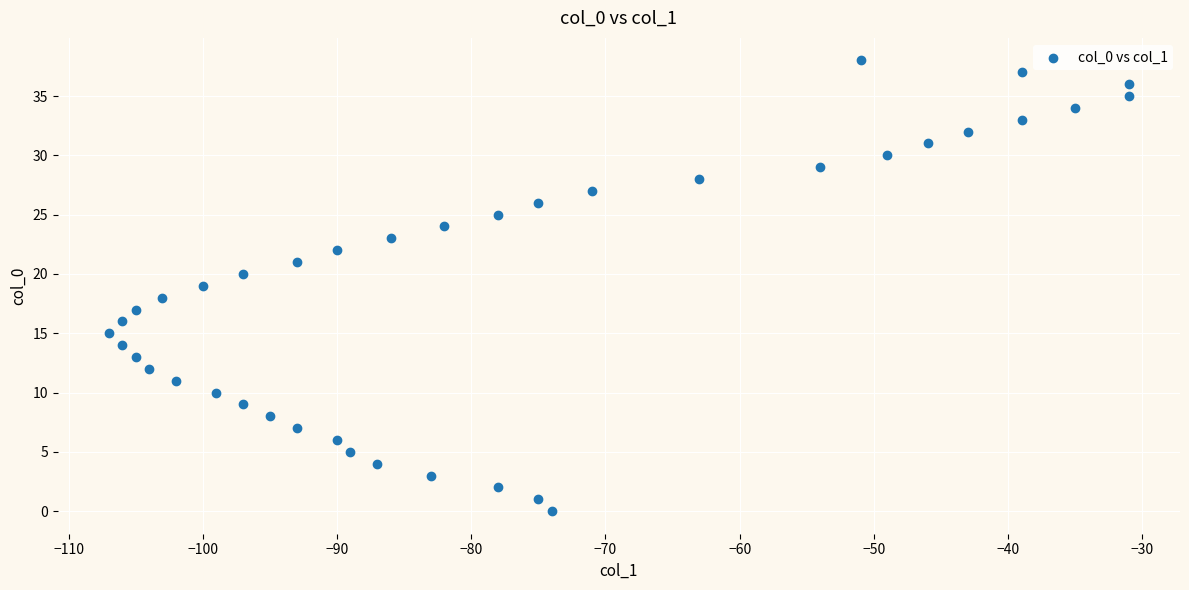

What is the range of Y values (max minus min)?

38